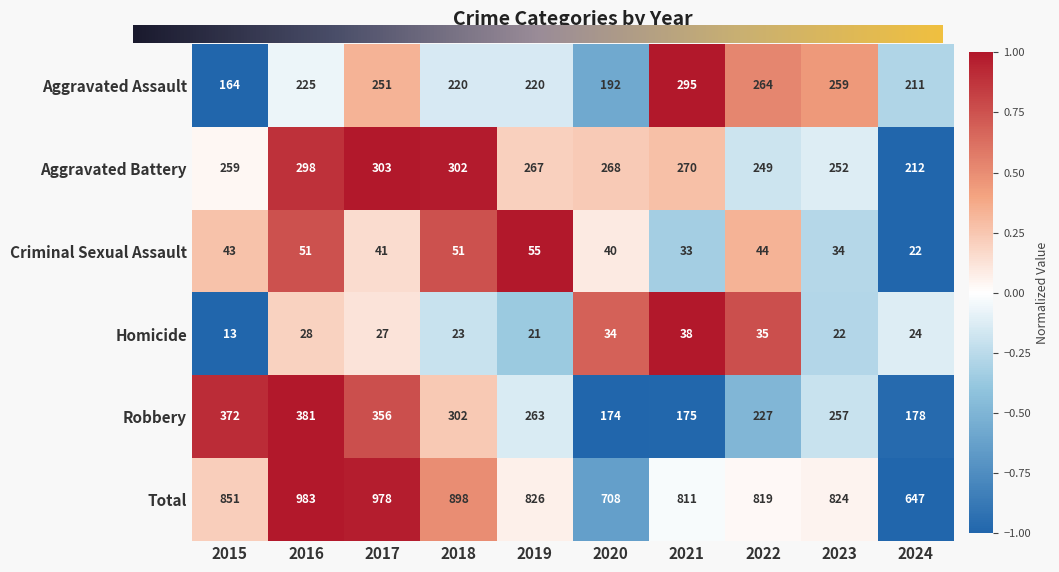

List the series in order of their peak value, highest first.

Total, Robbery, Aggravated Battery, Aggravated Assault, Criminal Sexual Assault, Homicide